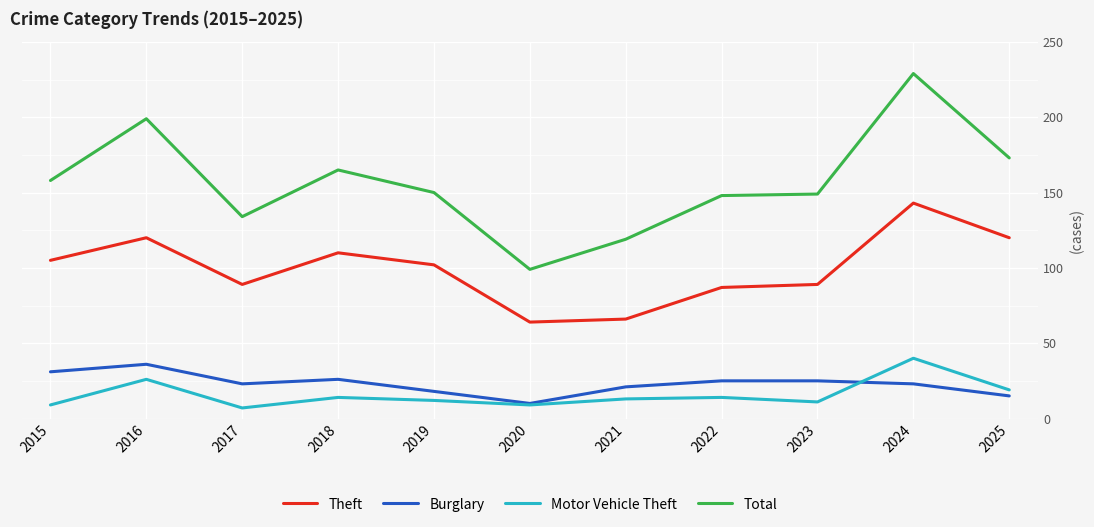

Rank the series at 2018 from lowest to highest value.

Motor Vehicle Theft, Burglary, Theft, Total